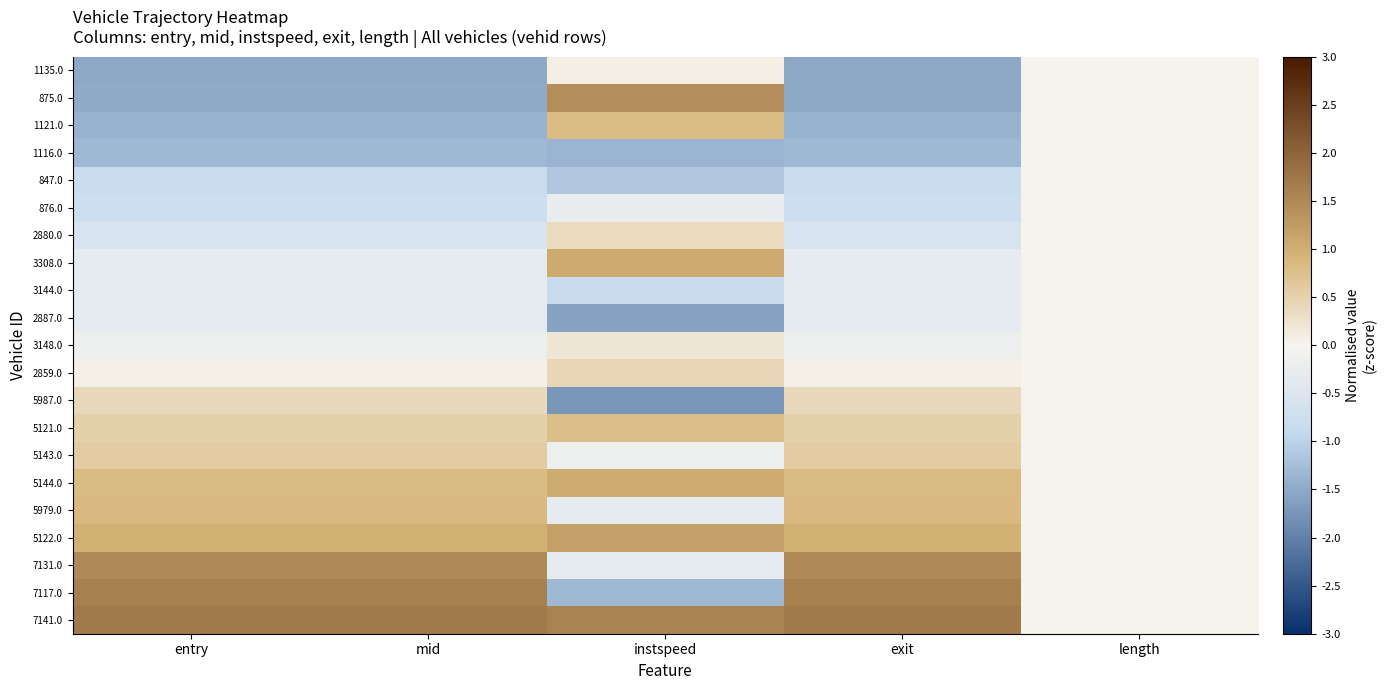

What is the difference between the highest and lowest values at mid?

3.2